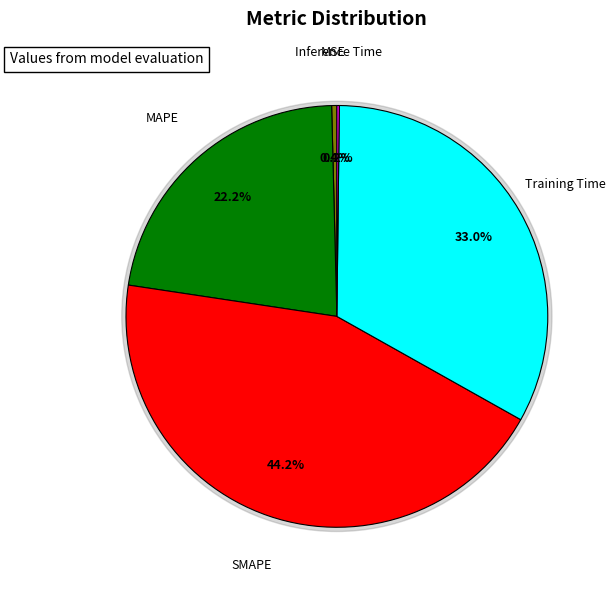

How many segments does this pie chart have?

5